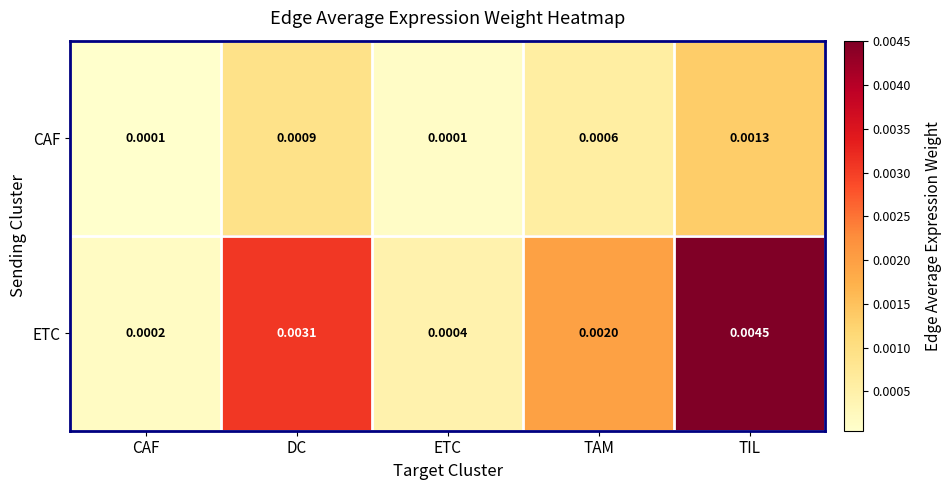

List the series in order of their peak value, lowest first.

CAF, ETC